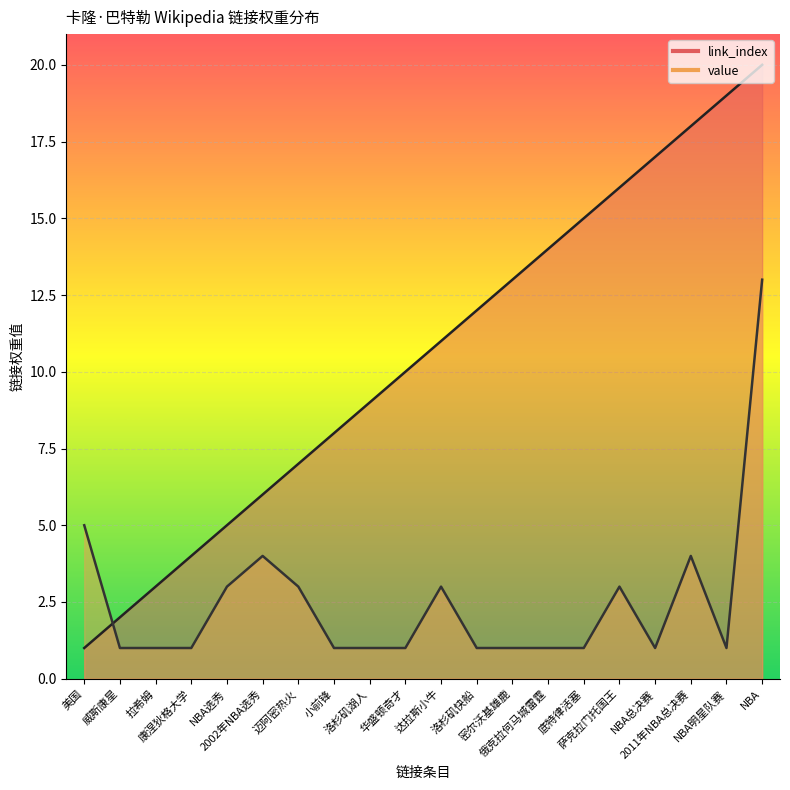

Which series has the largest total across all categories?

link_index